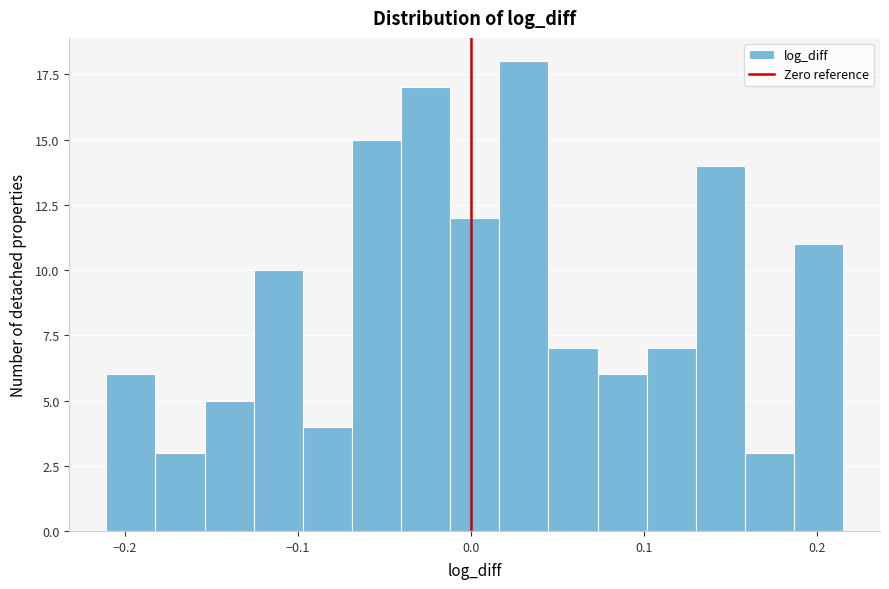

Read against the x-axis, roughly where is the centre of the tallest bar?

0.03